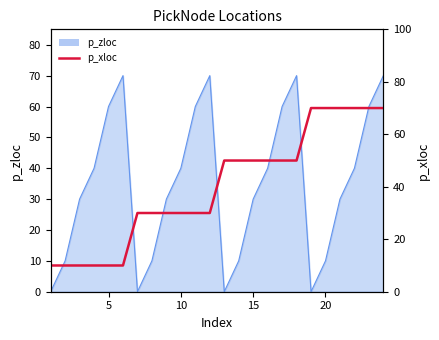

What is the greatest value displayed?

70